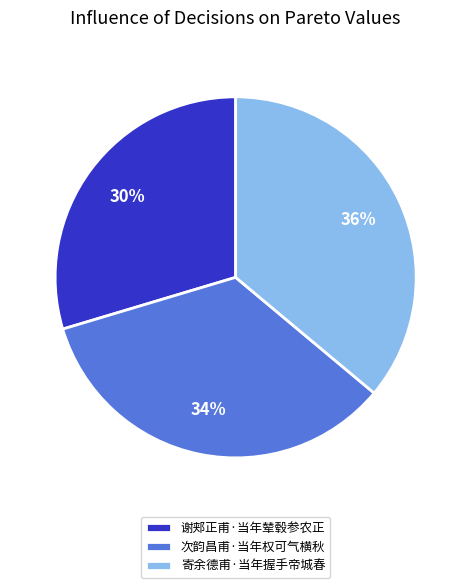

Which slice is the smallest?

谢郏正甫·当年辇毂参农正